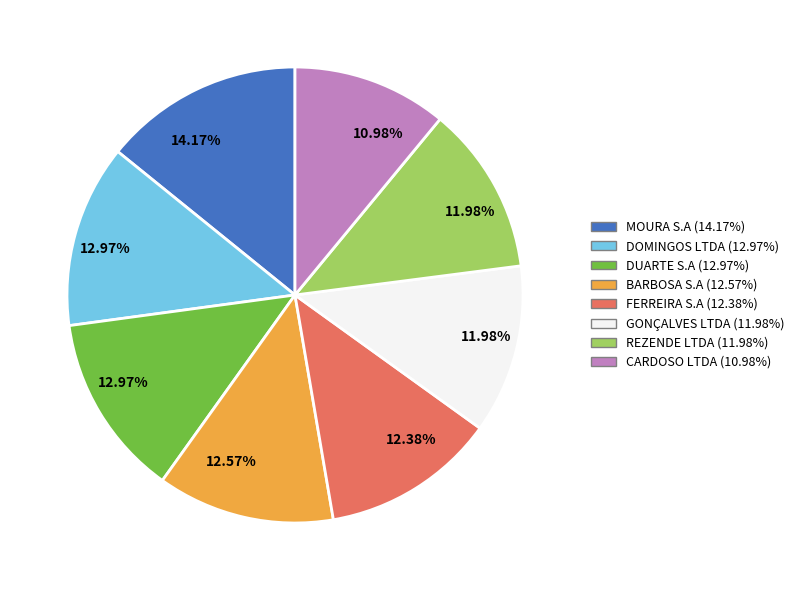

Does any single category account for the majority?

No